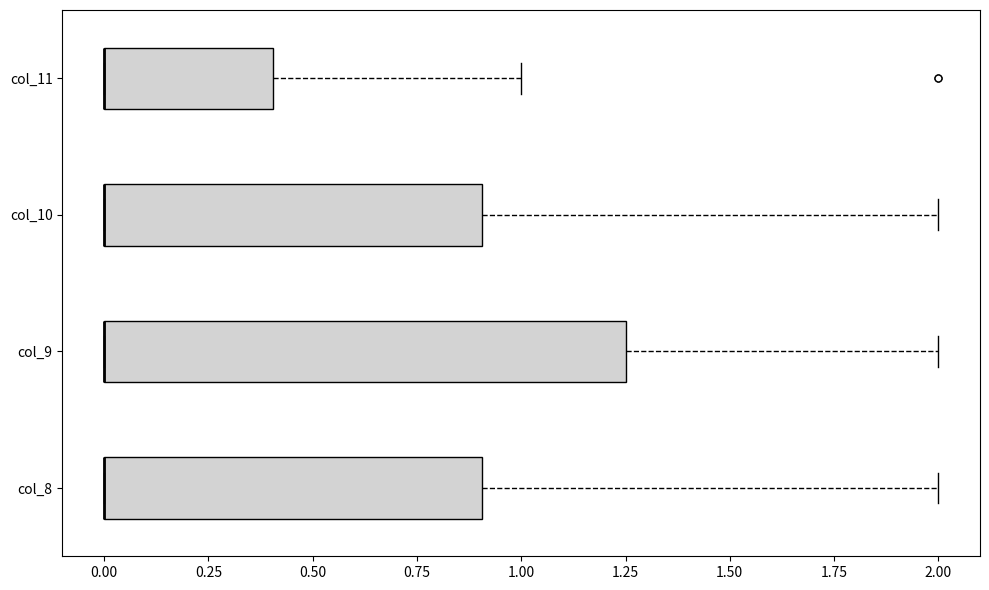

Where does the right whisker of the box for col_8 end on the x-axis? The values are not printed on the chart, so give them approximately, as read against the axis.

2.00